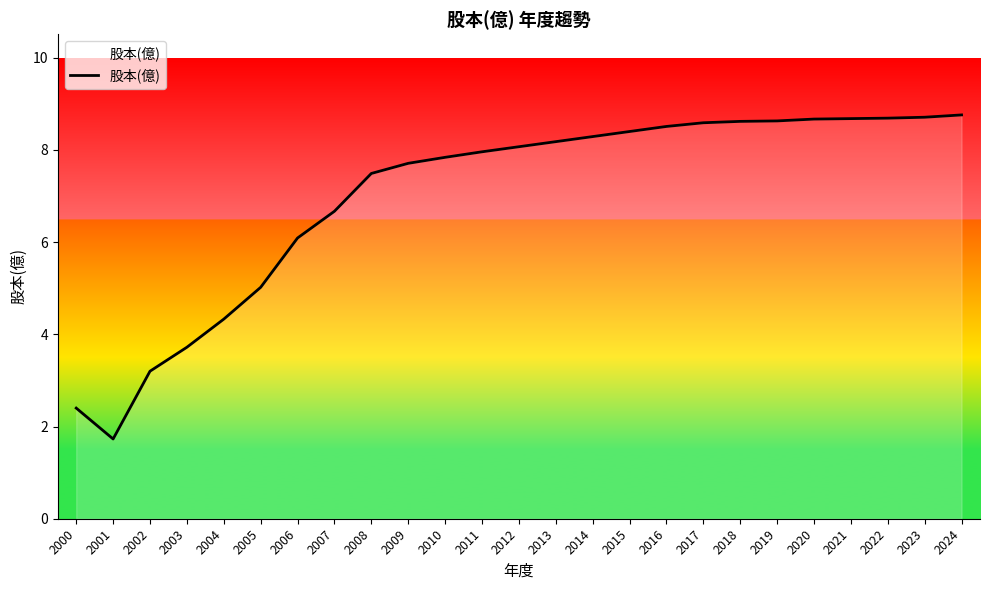

What is the change in value from 2014 to 2021?

+0.4